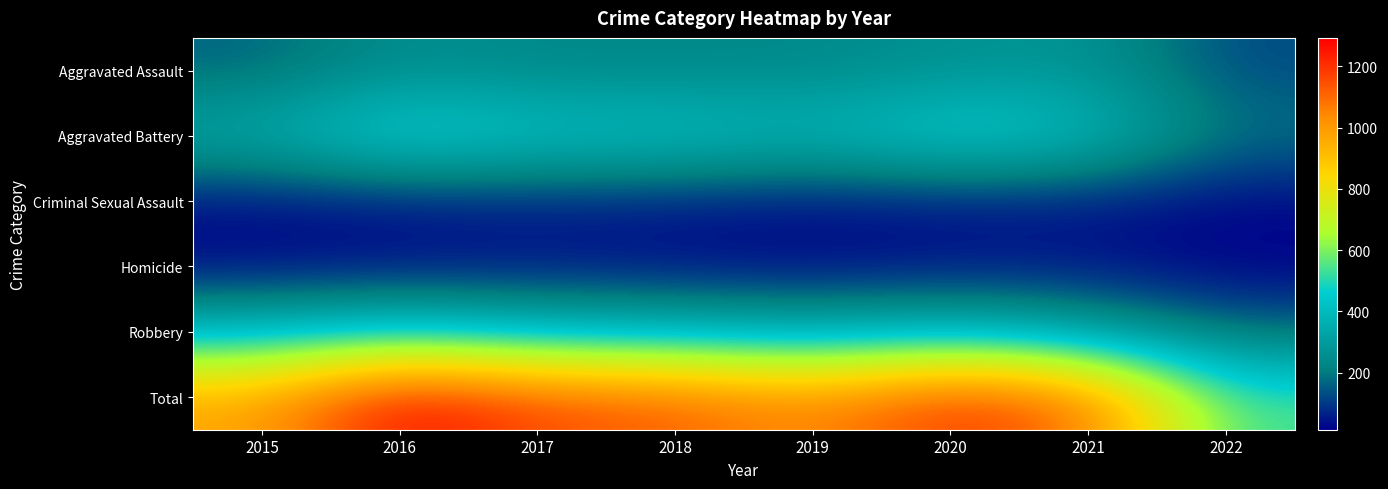

Count the number of data series in this chart.

6